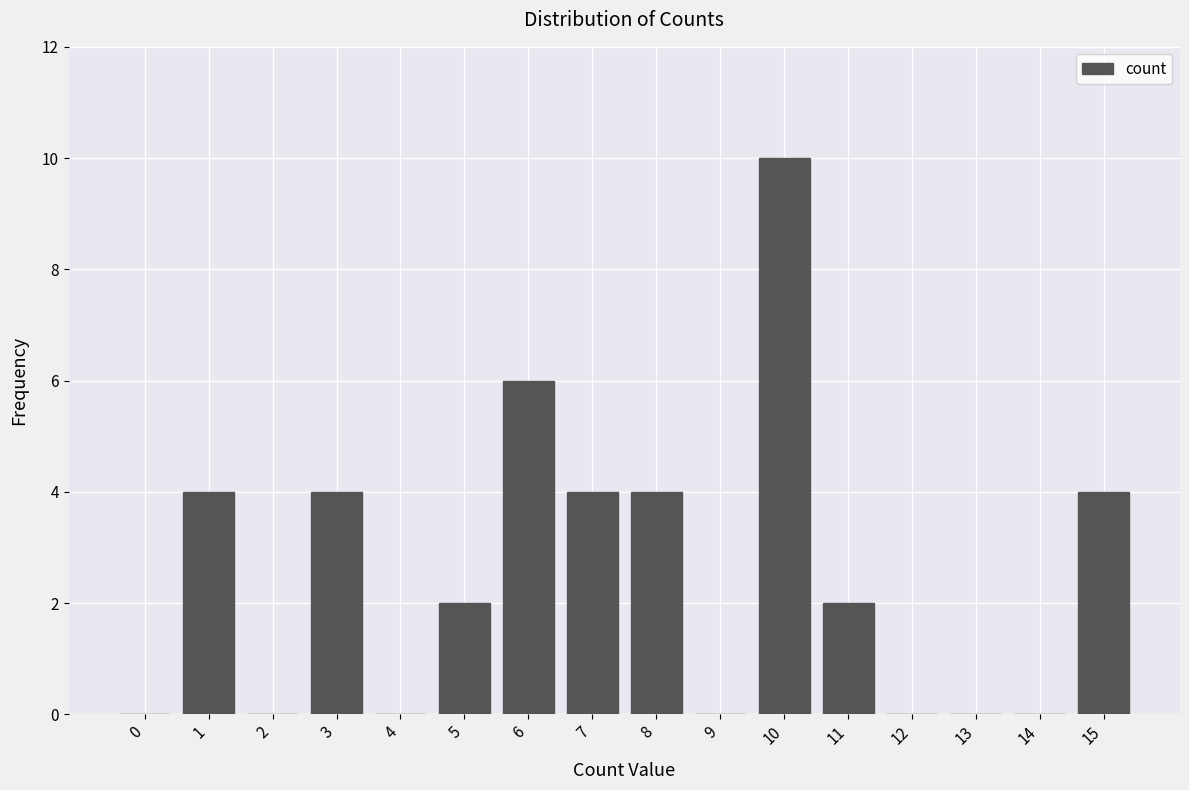

Reading left to right, what are all the values shown in this chart?

0=0	1=4	2=0	3=4	4=0	5=2	6=6	7=4	8=4	9=0	10=10	11=2	12=0	13=0	14=0	15=4